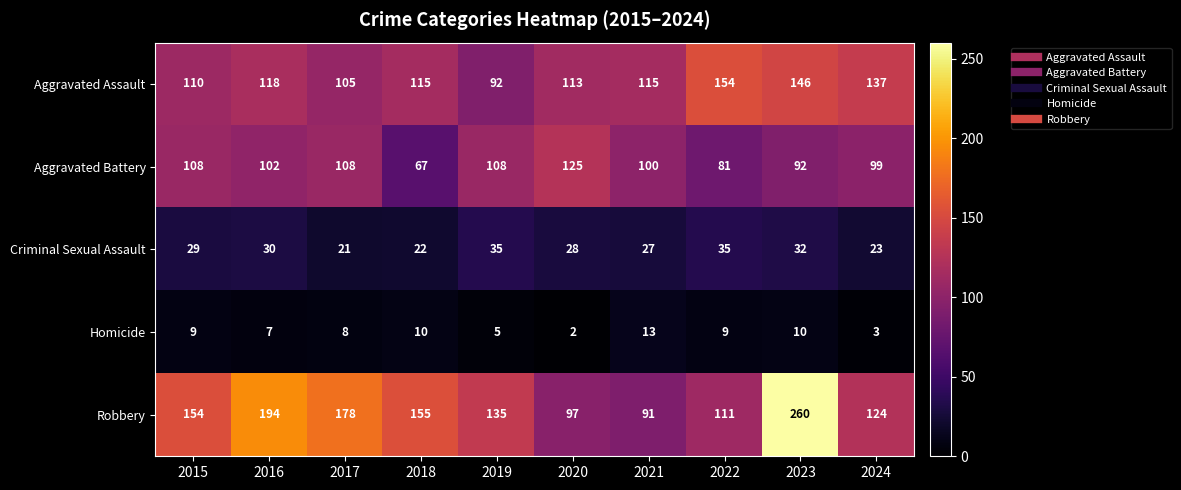

What is the total value across all series at 2024?

386